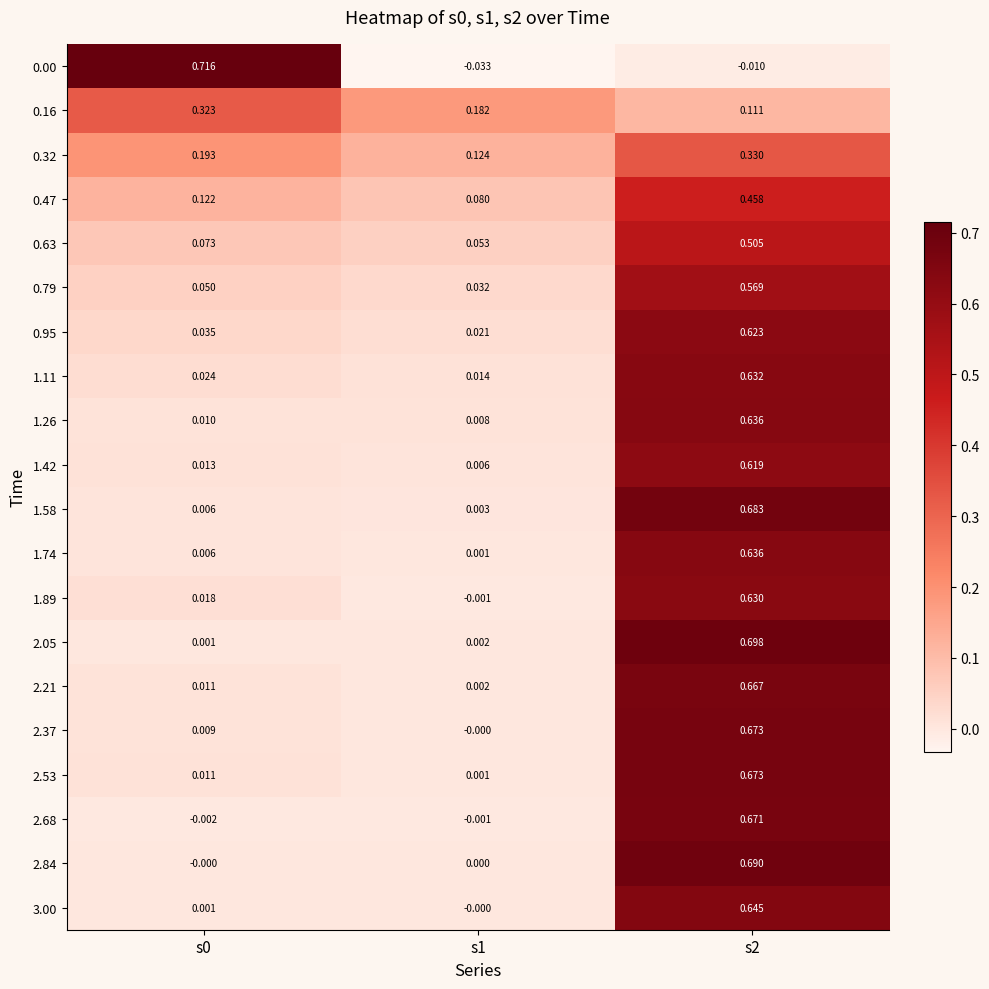

Is the value of 0.00 at s0 greater than the value of 0.95 at s1?

Yes